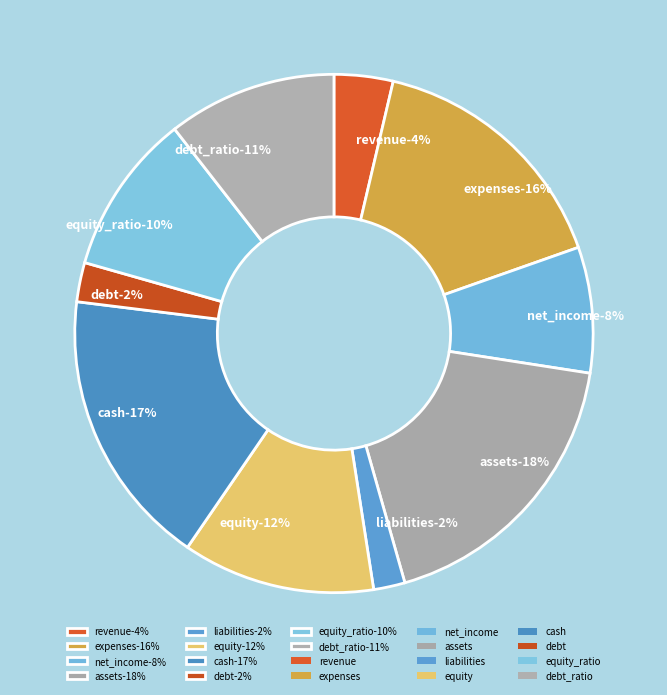

To the nearest percent, what is the average slice percentage?

10%